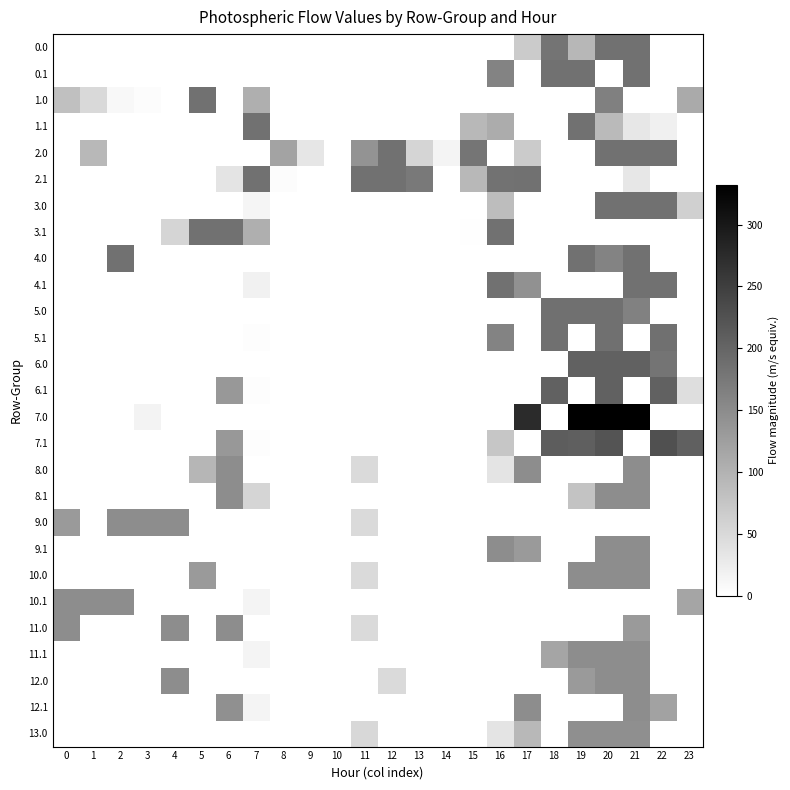

At how many categories does at least one series exceed 17?

22